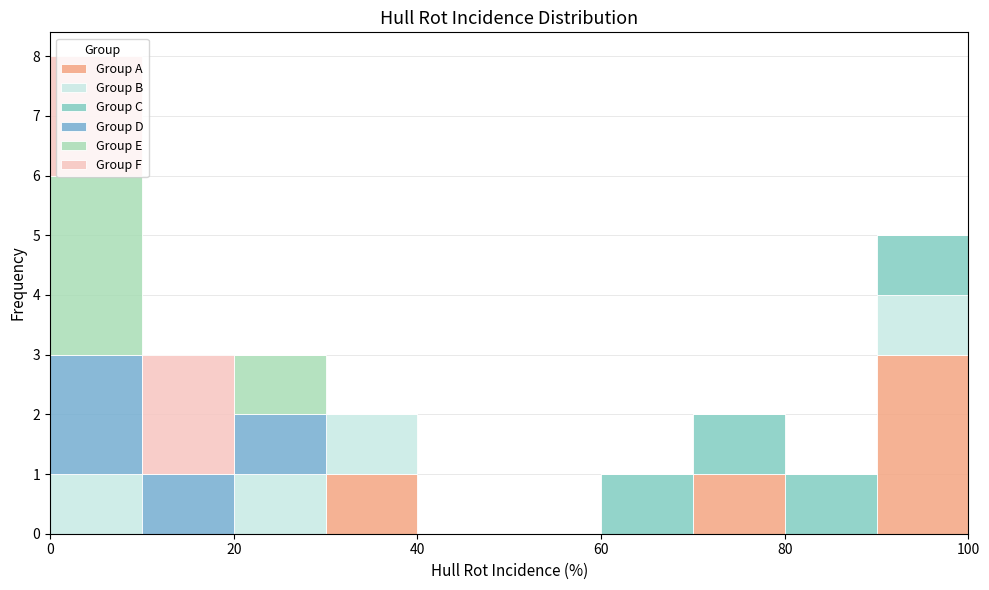

Reading left to right, transcribe this chart: for each stacked bar, give the range it covers on the x-axis and its total height. The values are not printed on the chart, so give them approximately, as read against the axis.

0 to 10: 8
10 to 20: 3
20 to 30: 3
30 to 40: 2
40 to 50: 0
50 to 60: 0
60 to 70: 1
70 to 80: 2
80 to 90: 1
90 to 100: 5